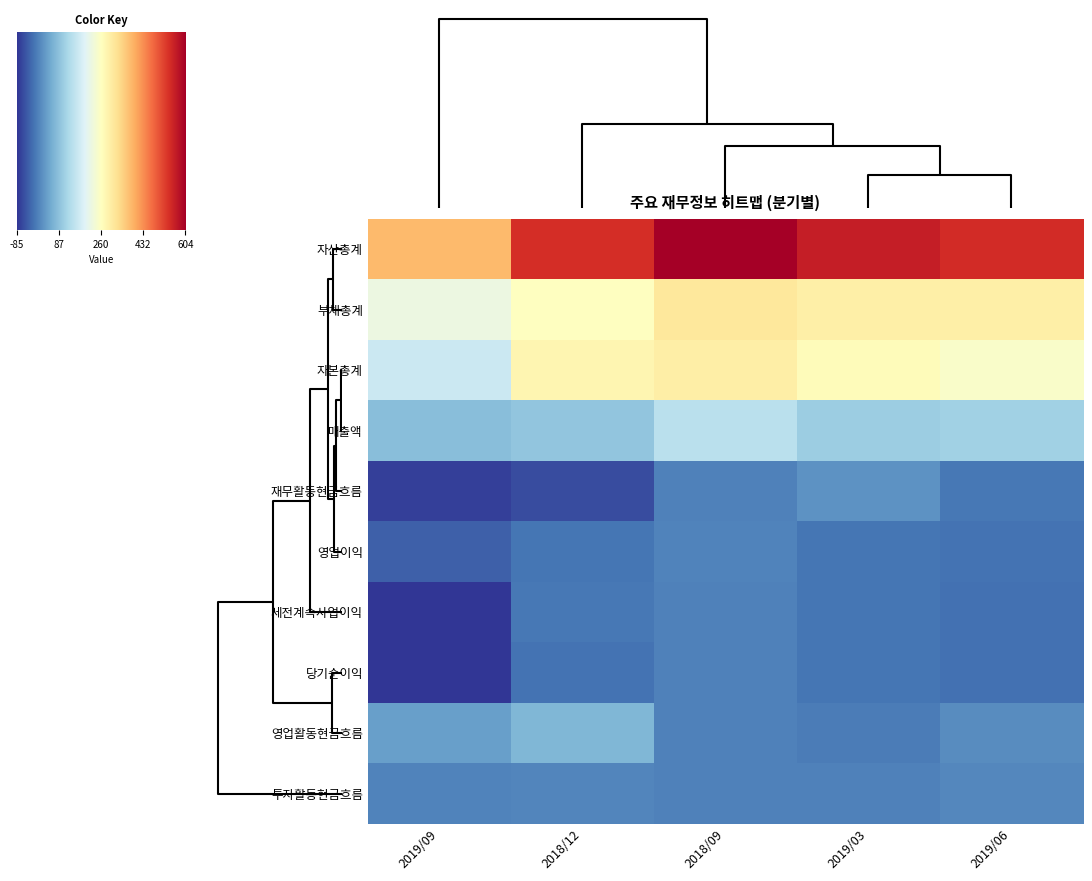

Is it true that 자산총계 equals 604 at 2018/09?

True